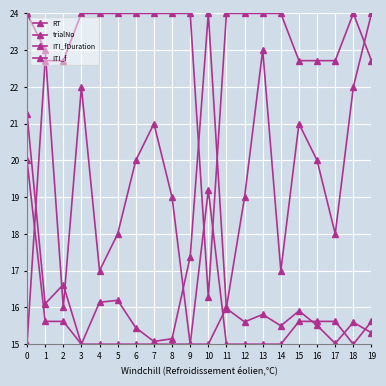

True or false: RT has a value of 15.0 at 3.

True